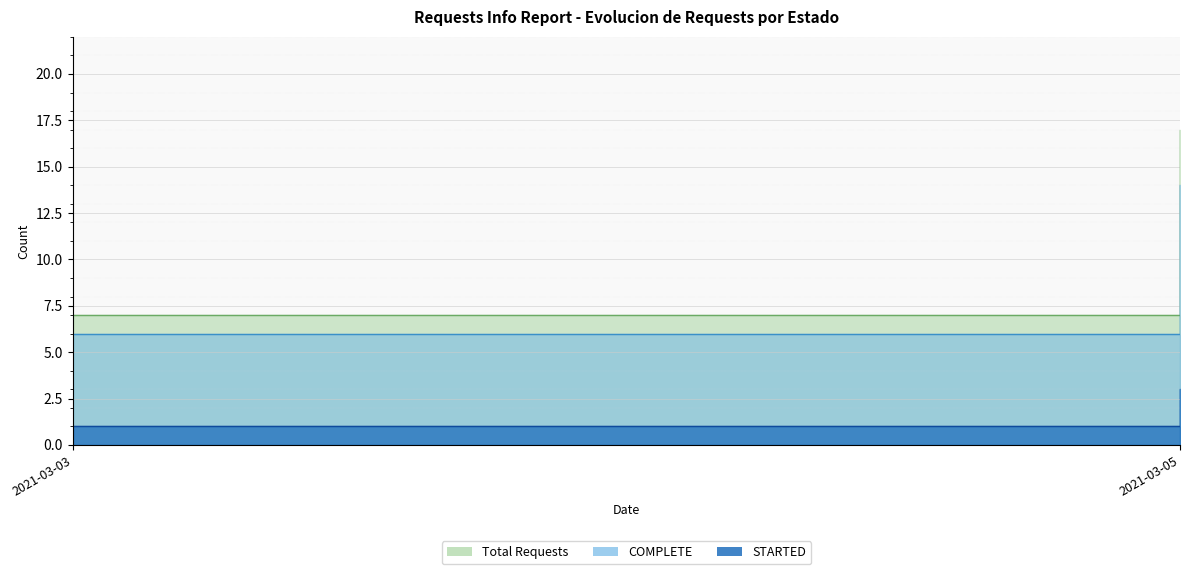

True or false: COMPLETE and STARTED cross at least once.

False